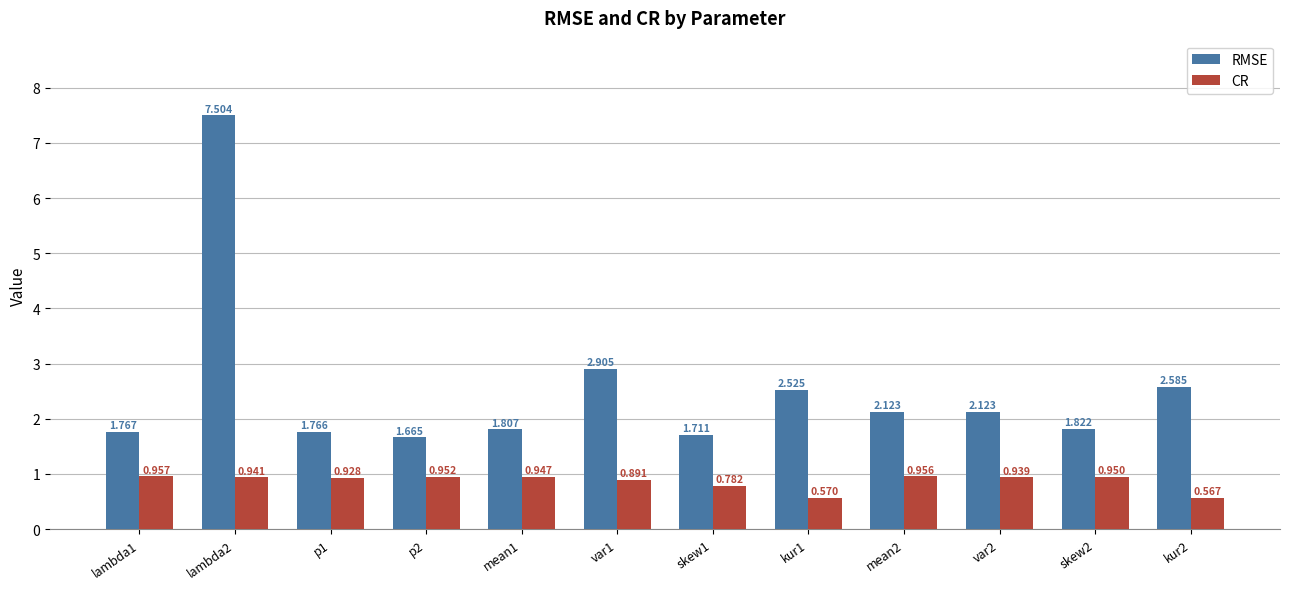

What is the total value across all series at lambda1?

2.7